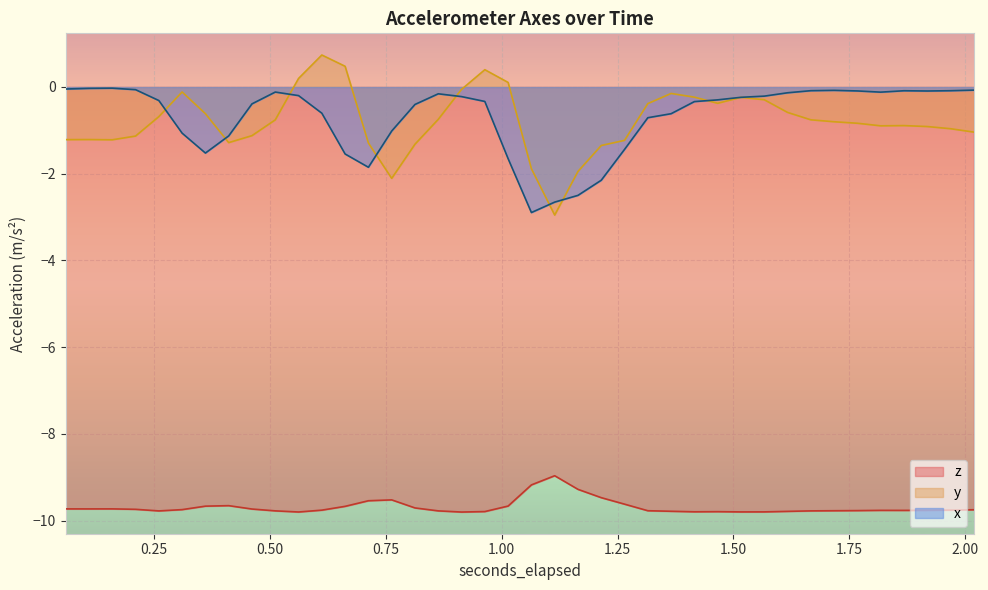

How many lines are shown in the chart?

3